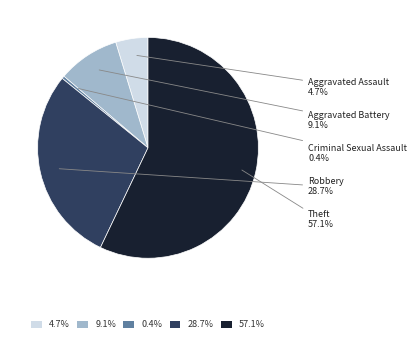

Which category has the biggest portion of the pie?

57.1%